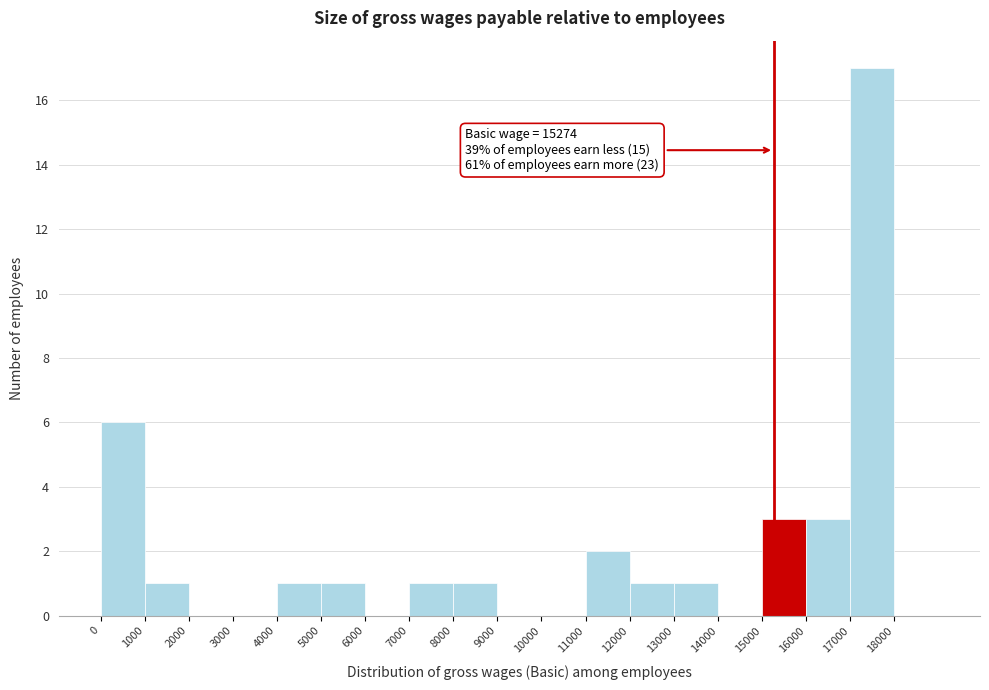

Over which range of the x-axis is the bar tallest?

17000 to 18000